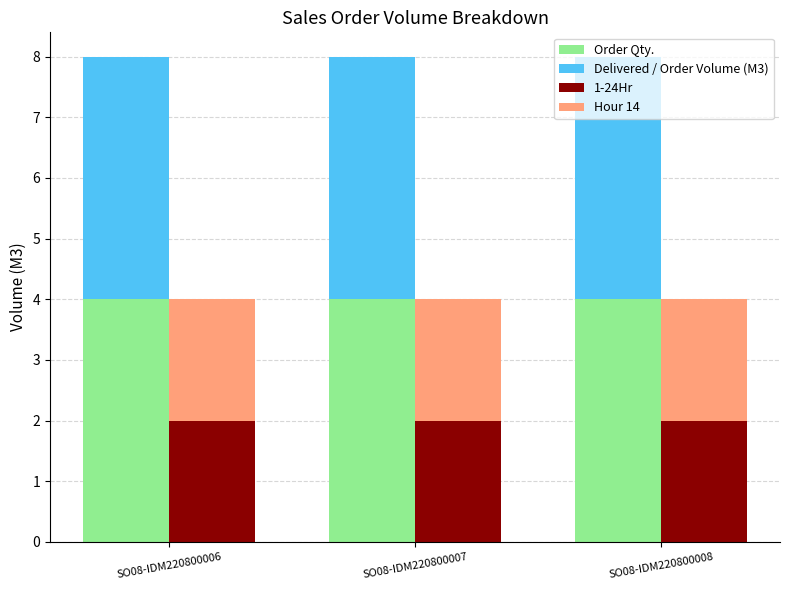

Between SO08-IDM220800006 and SO08-IDM220800007, which series saw the biggest shift?

Order Qty.